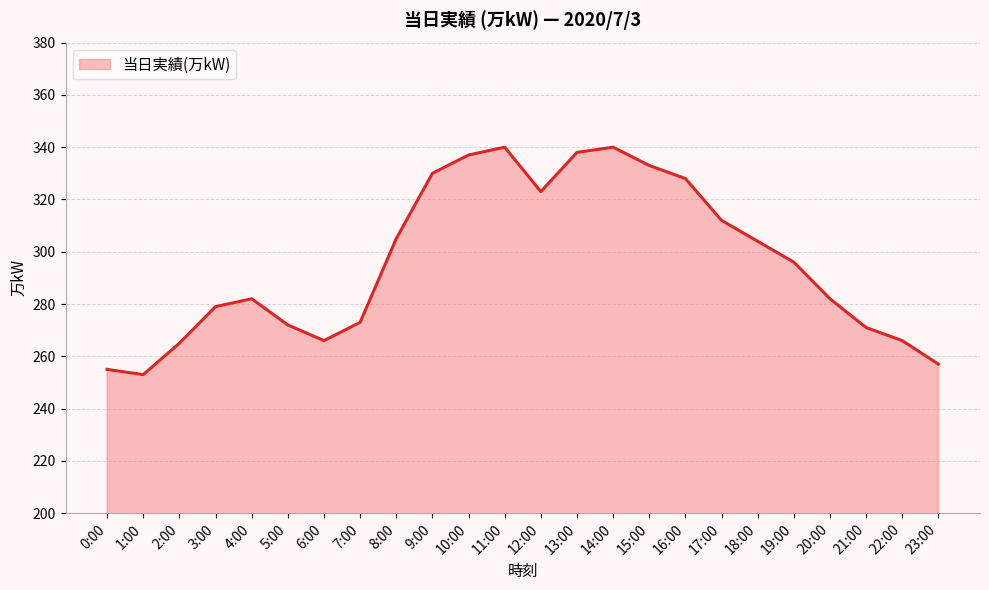

Reading left to right, list all the values displayed in this chart.

0:00=255	1:00=253	2:00=265	3:00=279	4:00=282	5:00=272	6:00=266	7:00=273	8:00=305	9:00=330	10:00=337	11:00=340	12:00=323	13:00=338	14:00=340	15:00=333	16:00=328	17:00=312	18:00=304	19:00=296	20:00=282	21:00=271	22:00=266	23:00=257